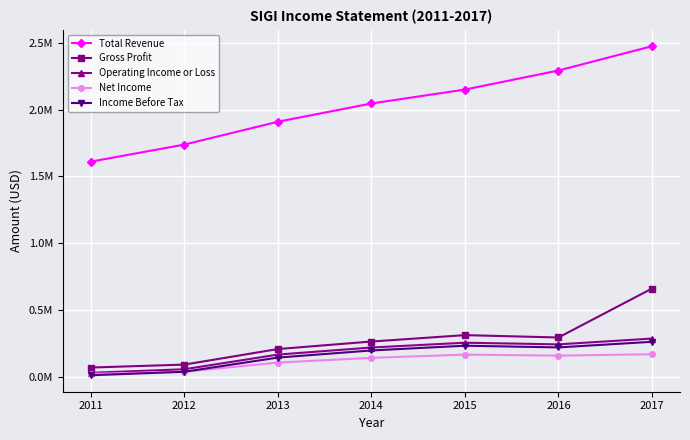

At 2017, list the series in order from largest to smallest.

Total Revenue, Gross Profit, Operating Income or Loss, Income Before Tax, Net Income